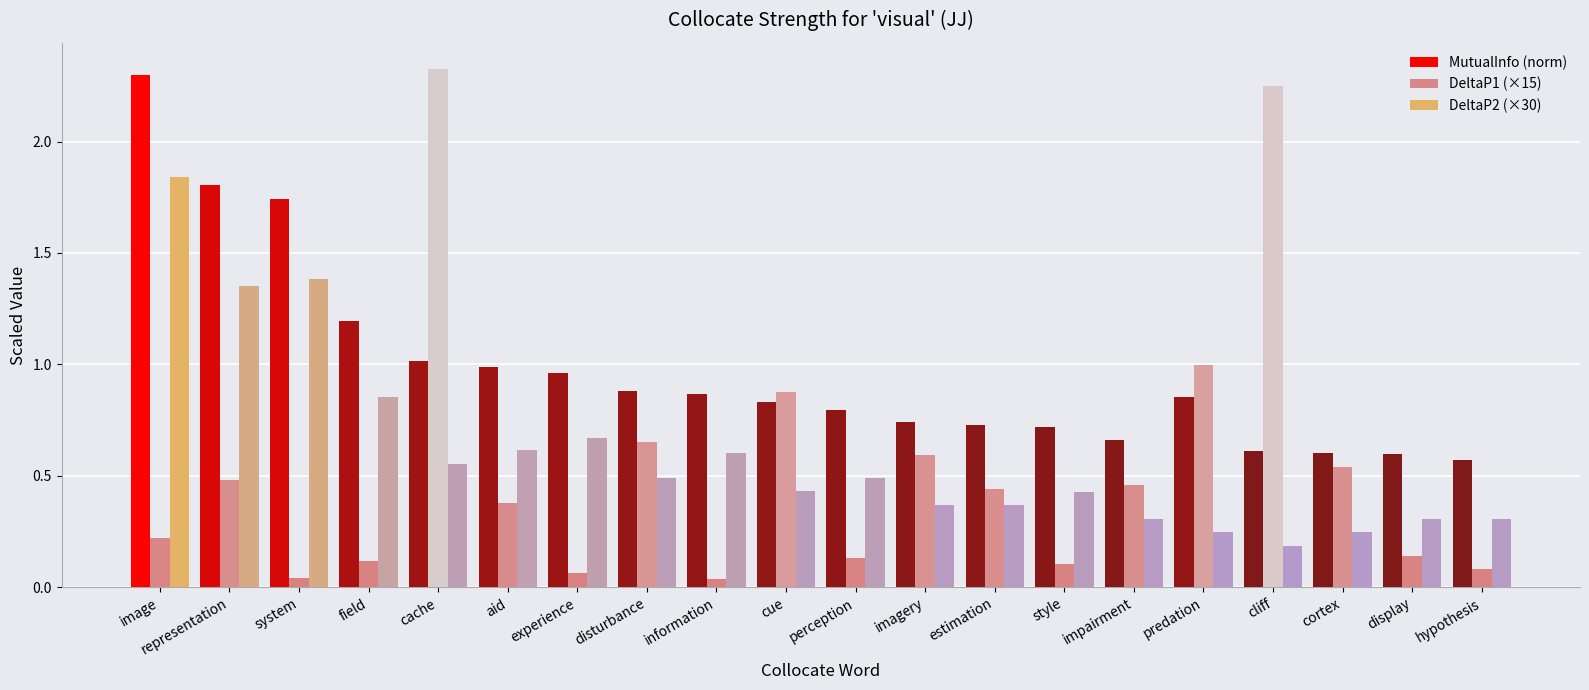

How many bars are there in total?

60